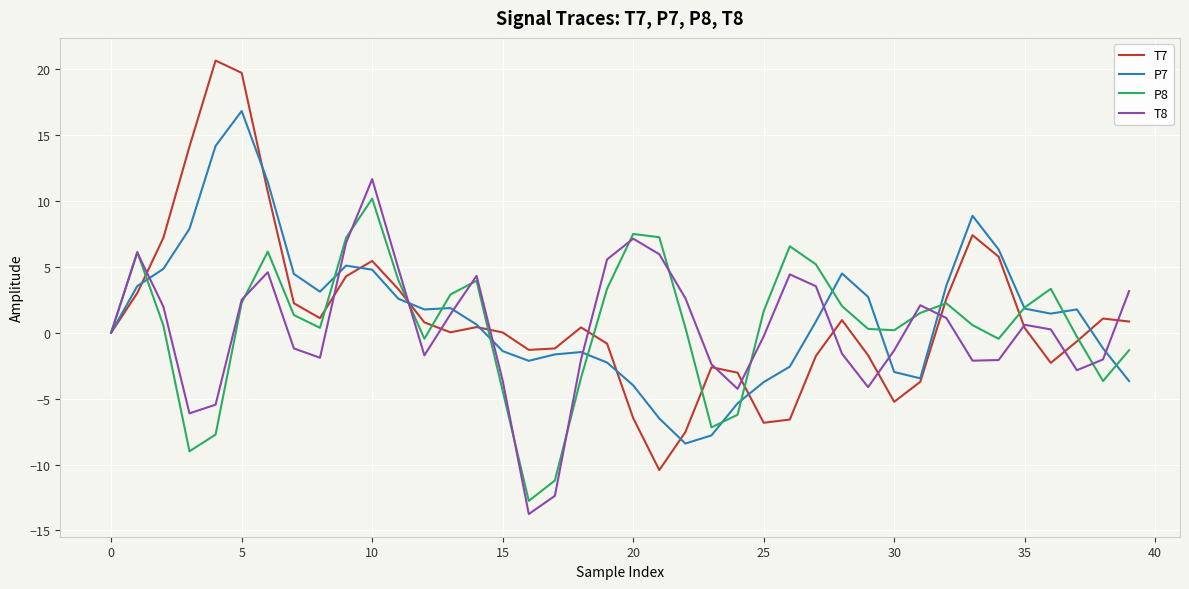

At how many categories does at least one series exceed 4?

19